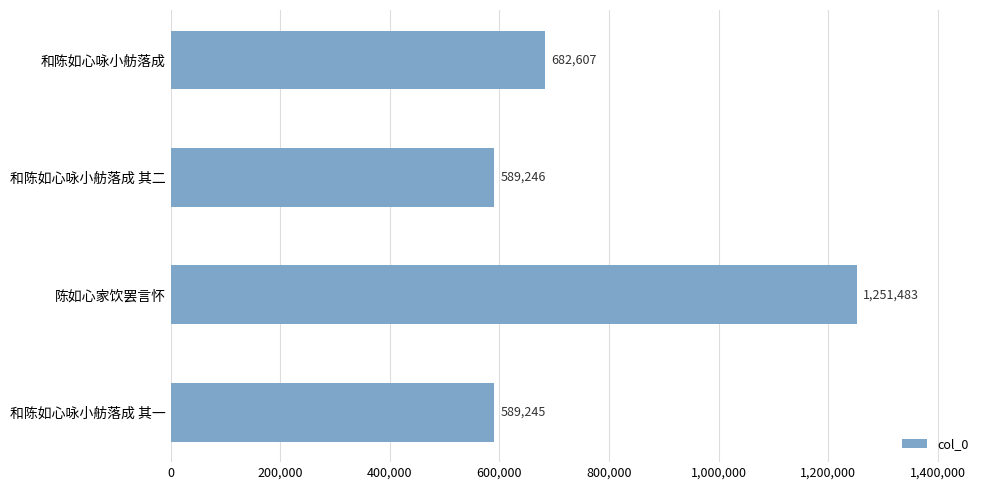

Reading bottom to top, list all the values displayed in this chart.

589245	1251483	589246	682607